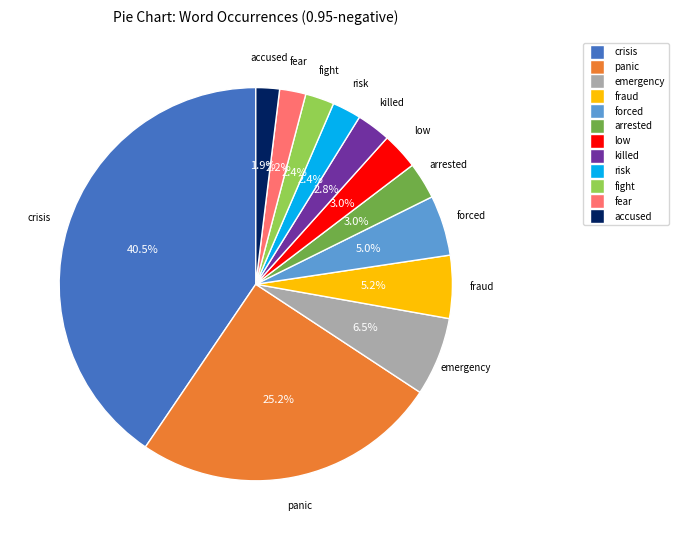

Is there any slice that represents more than half of the pie?

No